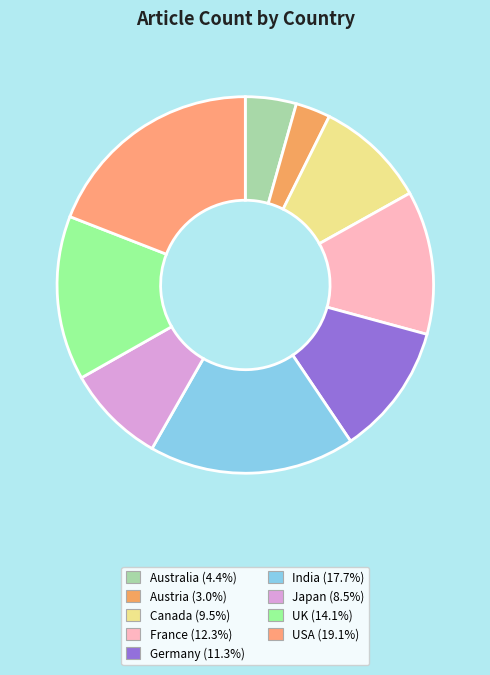

Which slice is the largest?

USA